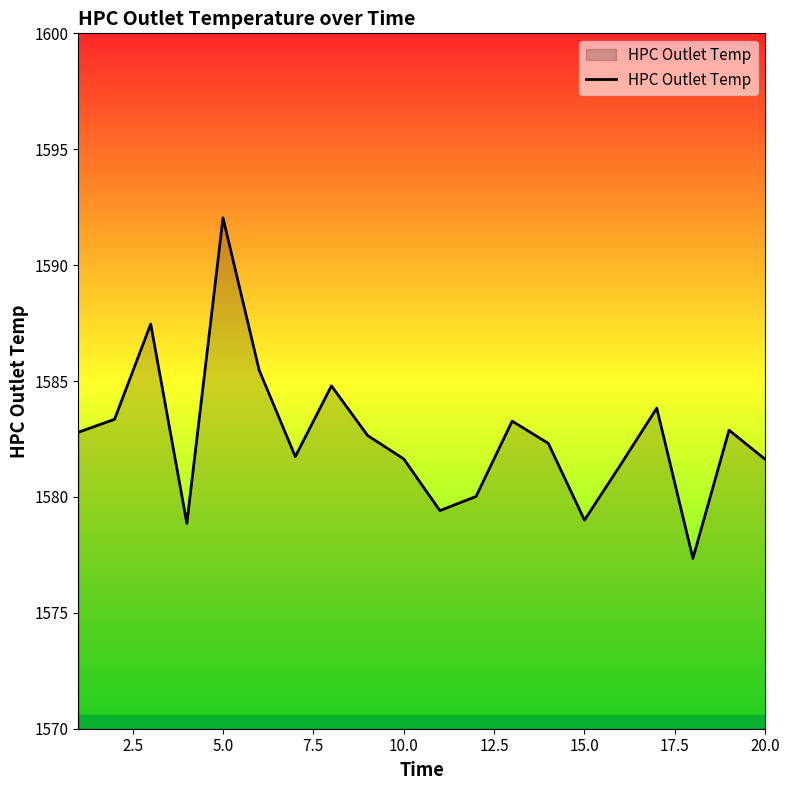

What is the difference between the maximum and minimum values?

14.7